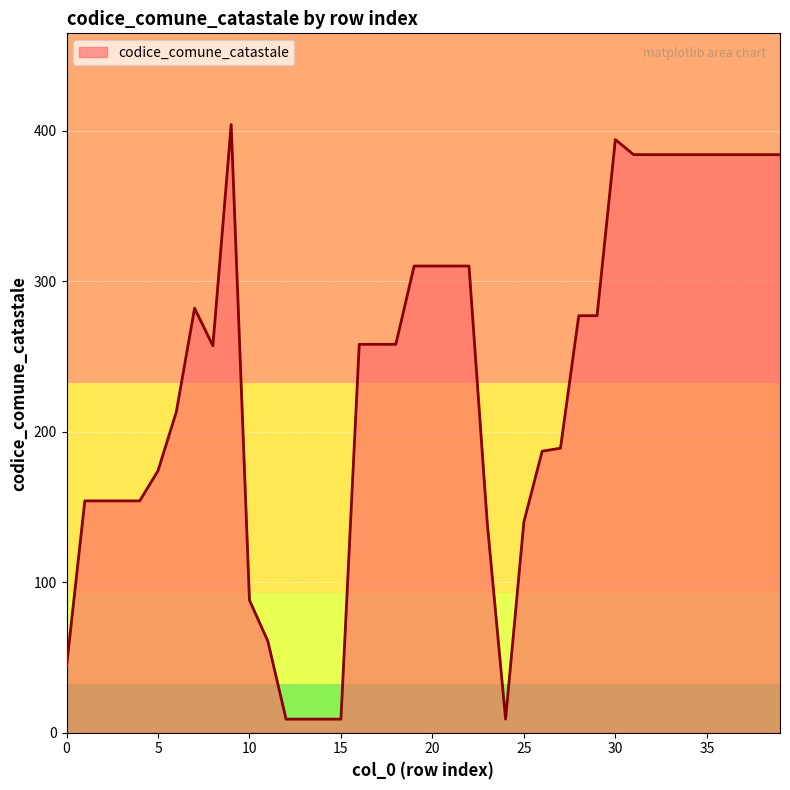

What is the greatest value displayed?

404